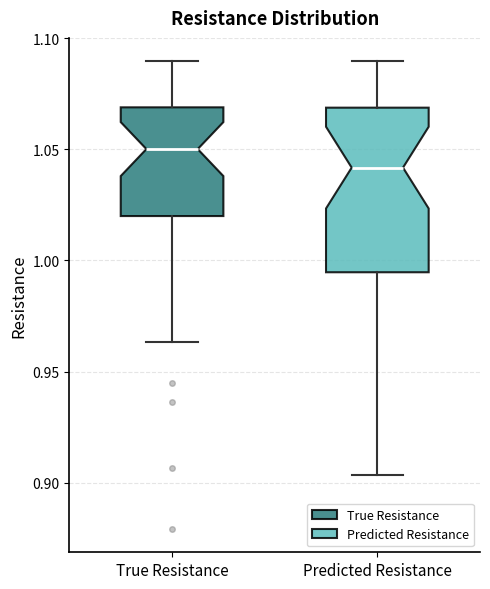

Which box has the lowest median line?

Predicted Resistance